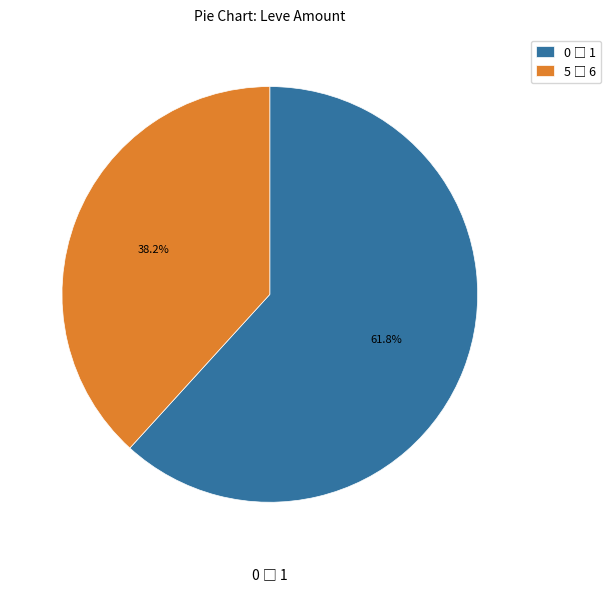

Count the number of slices in the pie.

2